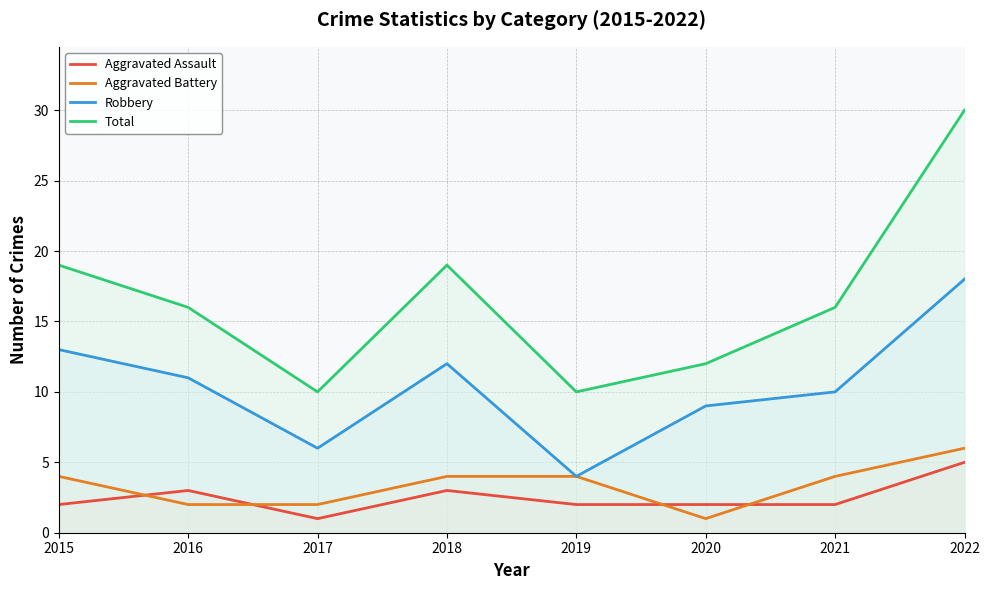

How many interior local valleys does the Total series have?

2